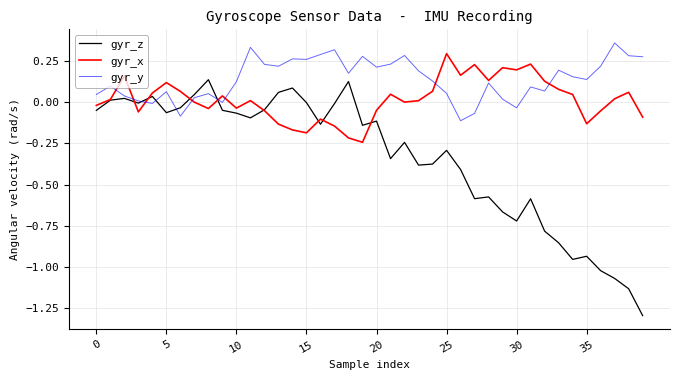

Which series has the widest spread of values?

gyr_z